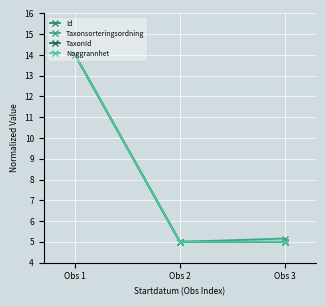

The value of Taxonsorteringsordning at Obs 2 is 1.3. True or false?

False